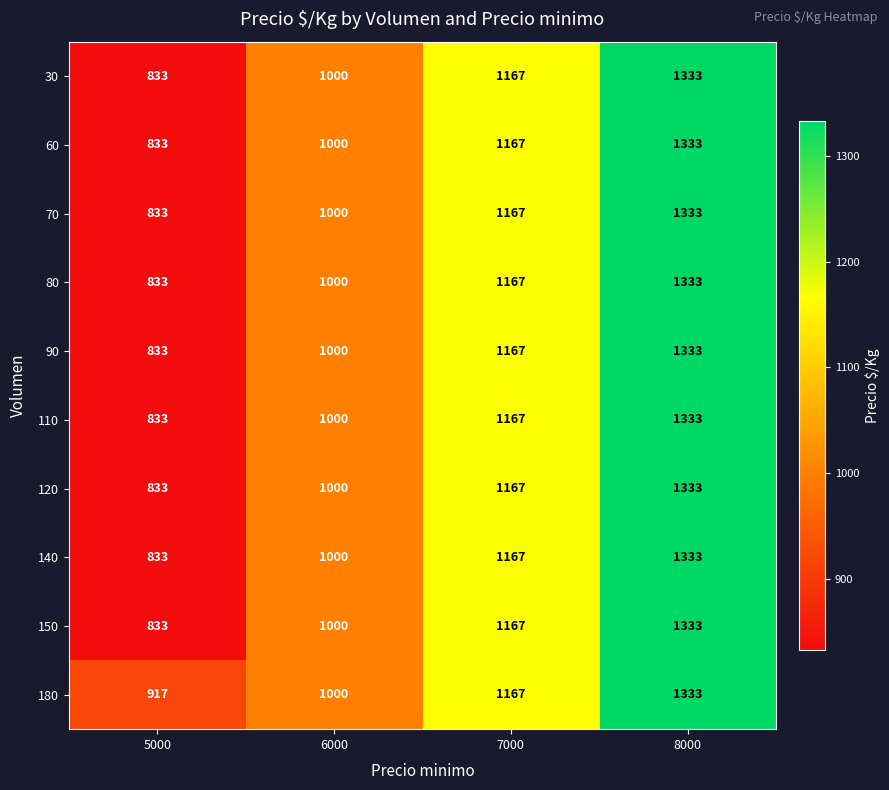

What is the difference between the maximum and second lowest values in the 30 series?

333